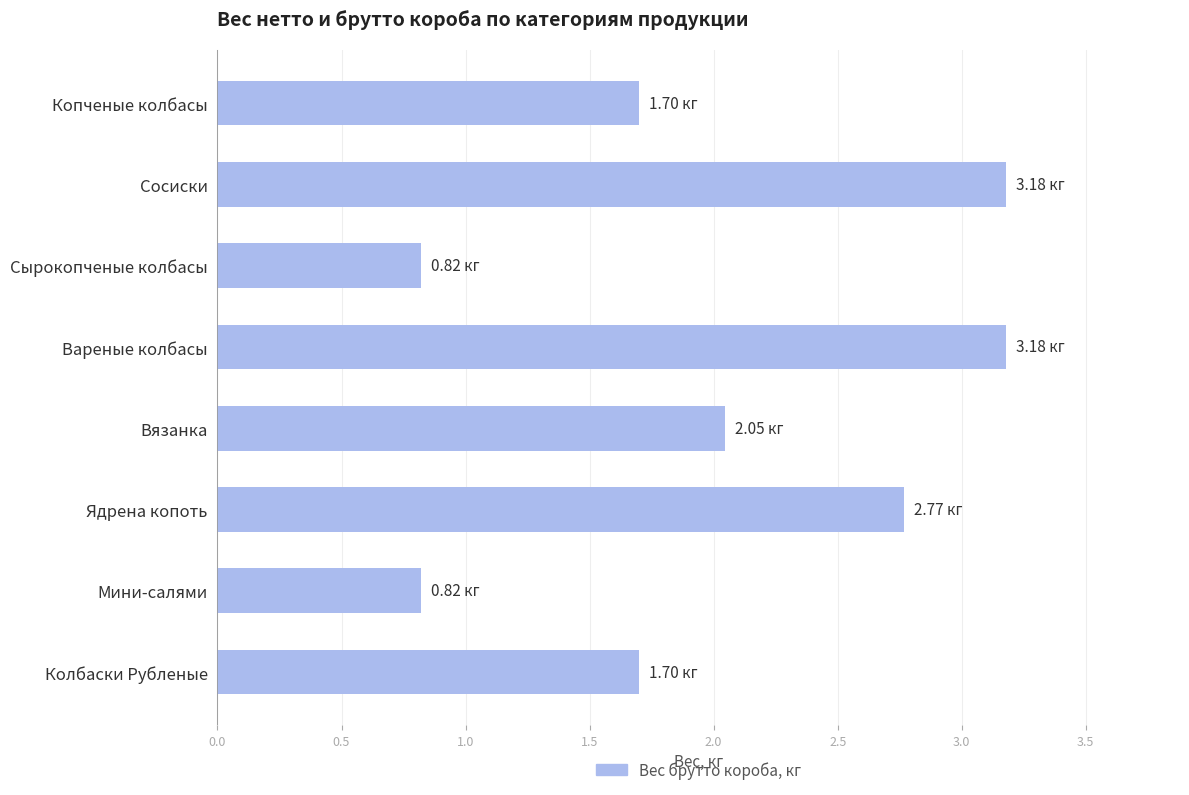

What is the ratio of the value at Вареные колбасы to the value at Колбаски Рубленые?

1.9